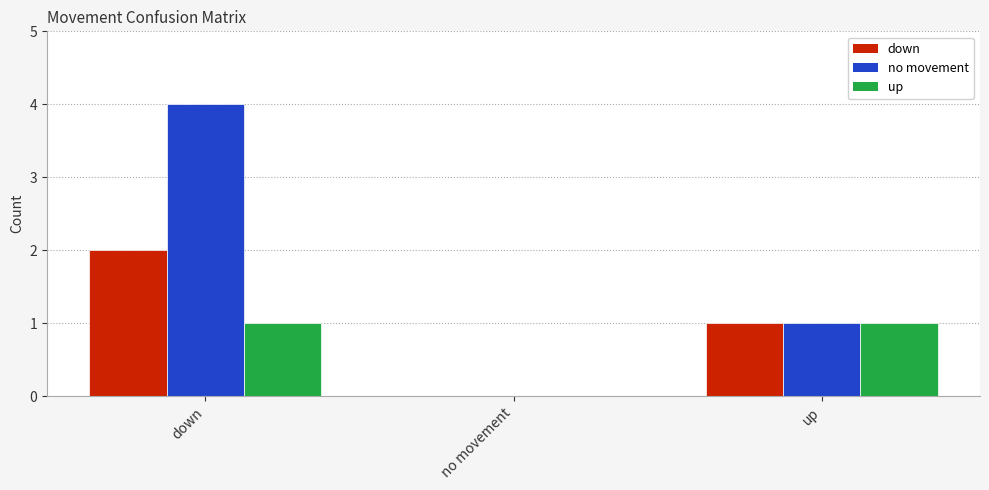

What is the sum of all down values?

3